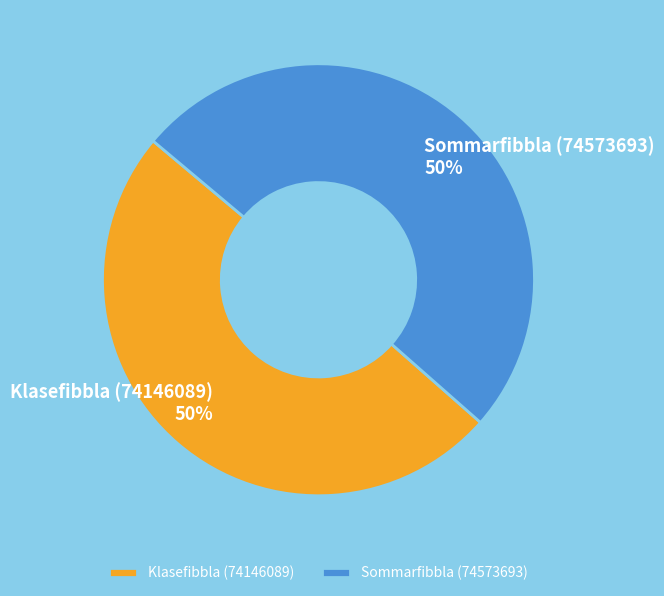

To the nearest percent, what is the combined percentage of Sommarfibbla (74573693) and Klasefibbla (74146089)?

100%